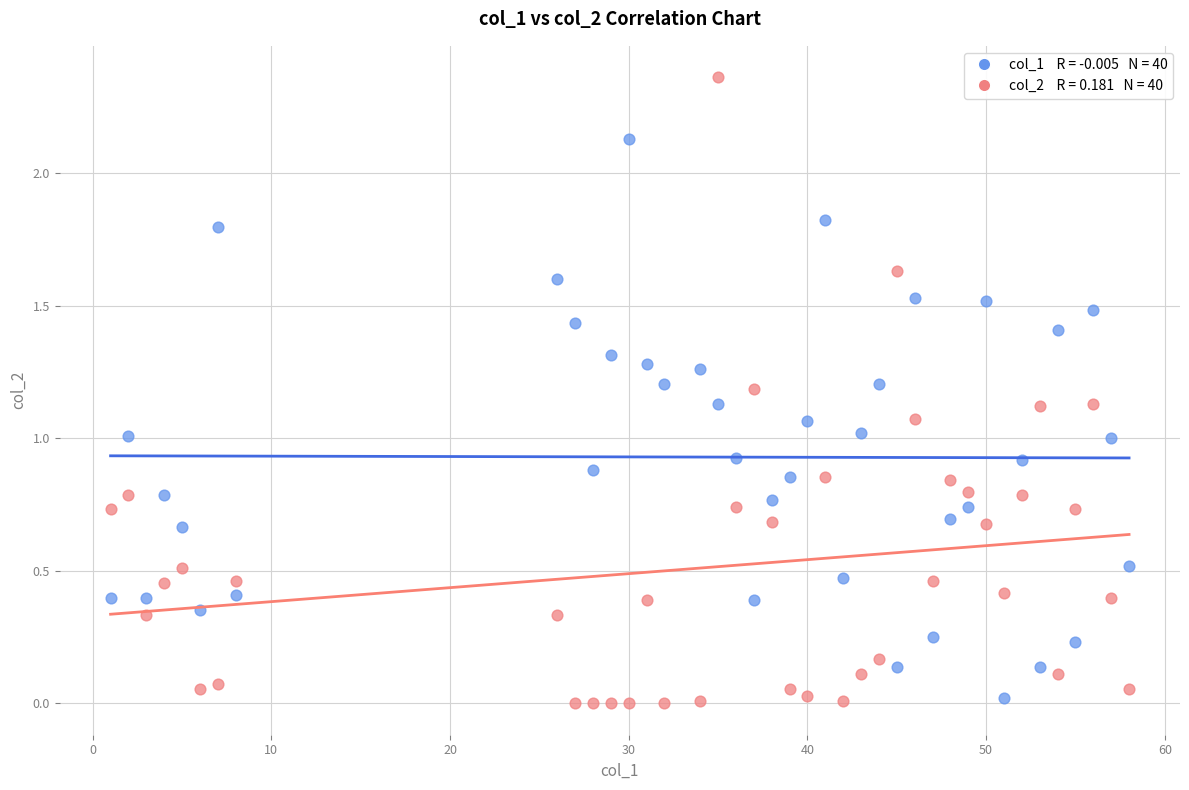

Across all data points, what is the range of X values (max minus min)?

57.0